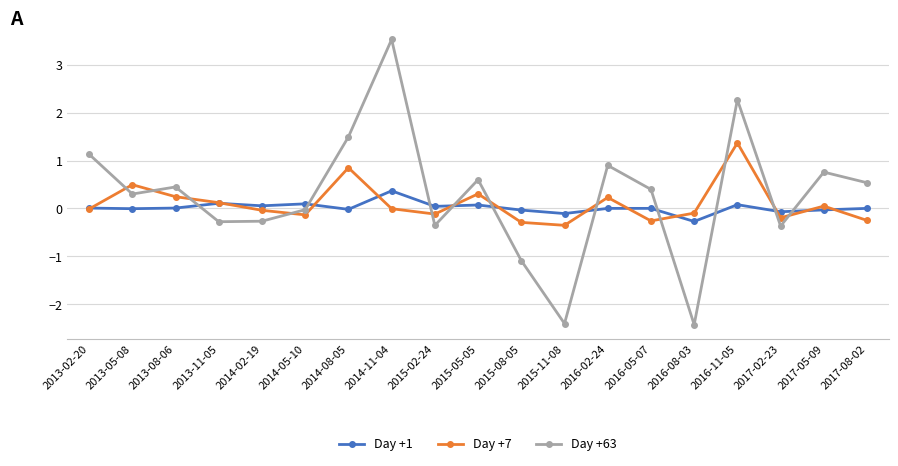

Where does the Day +63 series first go above 0?

2013-02-20